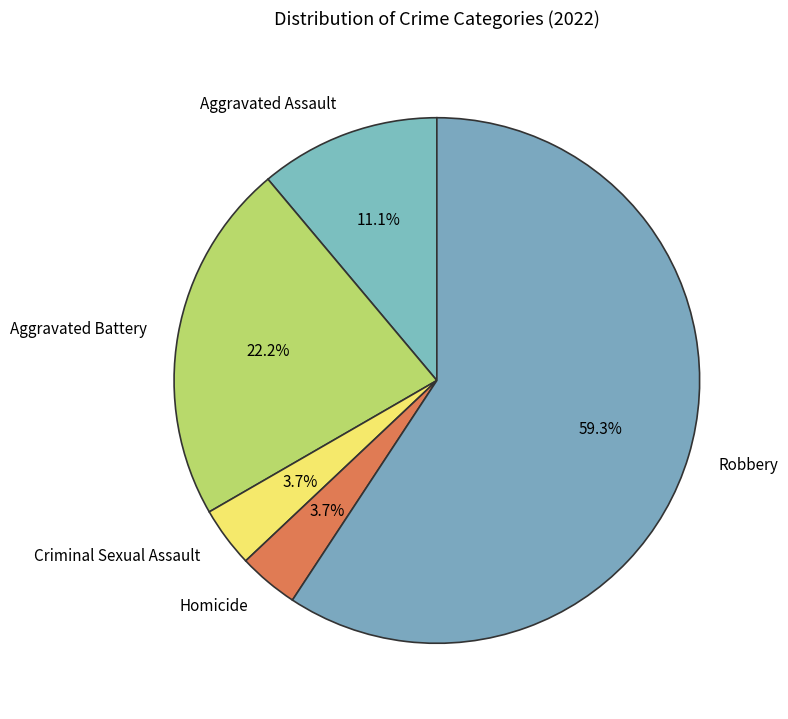

Is there a majority slice in this chart?

Yes